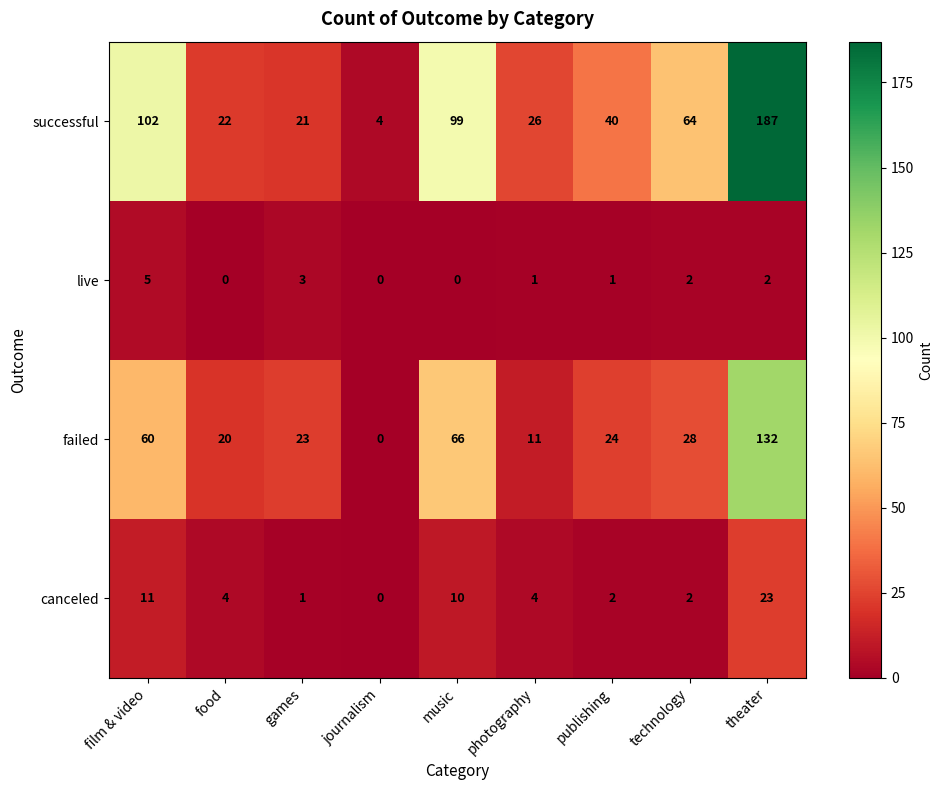

At how many categories does at least one series exceed 124?

1